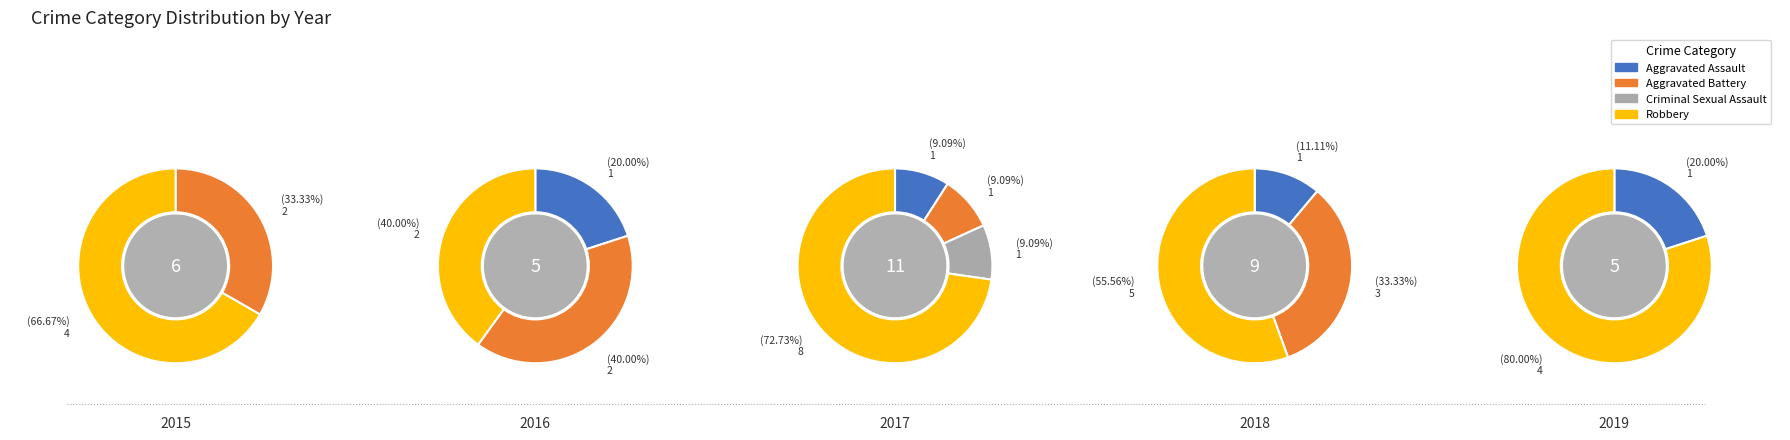

How much of the chart is everything except Criminal Sexual Assault?

90.9%